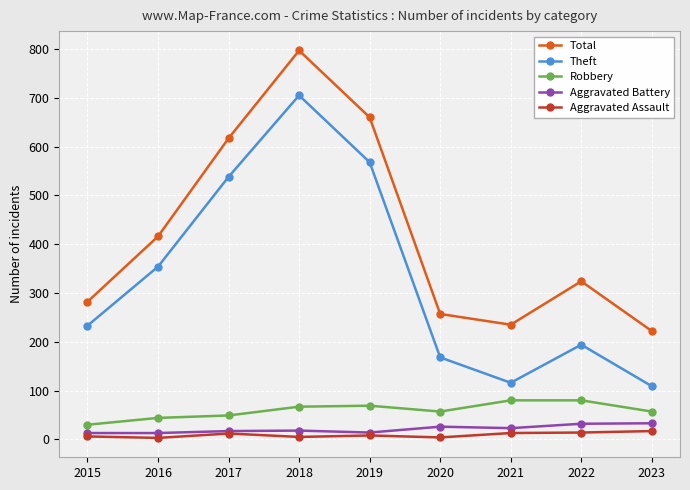

How many distinct data groups are displayed?

5